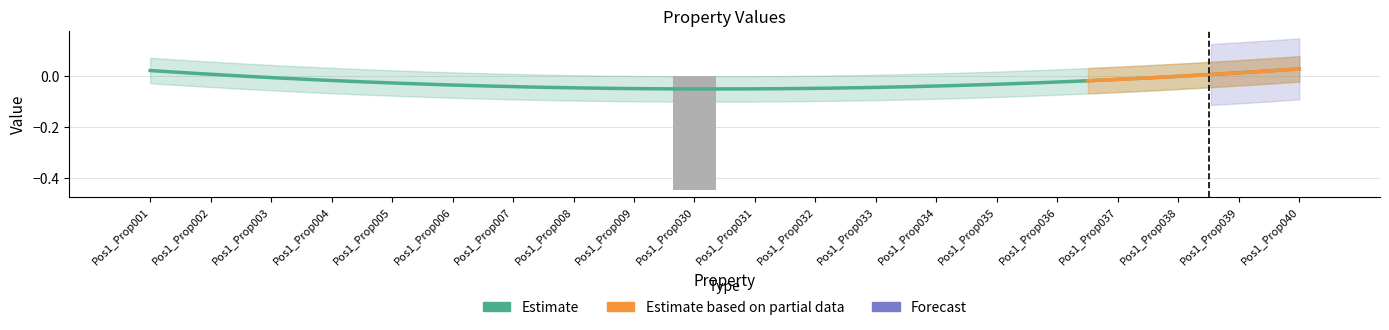

What is the difference between the maximum and minimum values?

0.4